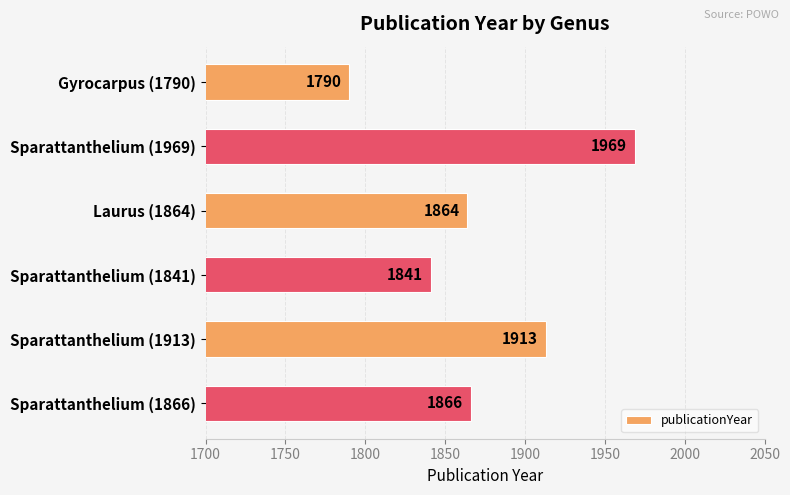

At which label is the value closest to 1879?

Sparattanthelium (1866)